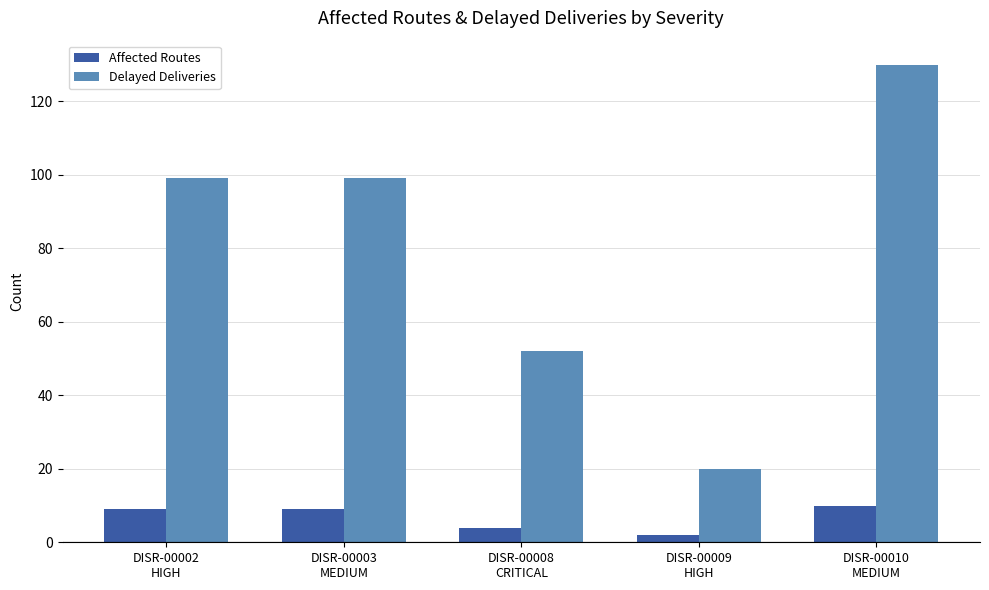

Reading right to left, list all the values displayed in this chart.

Affected Routes: DISR-00010
MEDIUM=10	DISR-00009
HIGH=2	DISR-00008
CRITICAL=4	DISR-00003
MEDIUM=9	DISR-00002
HIGH=9
Delayed Deliveries: DISR-00010
MEDIUM=130	DISR-00009
HIGH=20	DISR-00008
CRITICAL=52	DISR-00003
MEDIUM=99	DISR-00002
HIGH=99